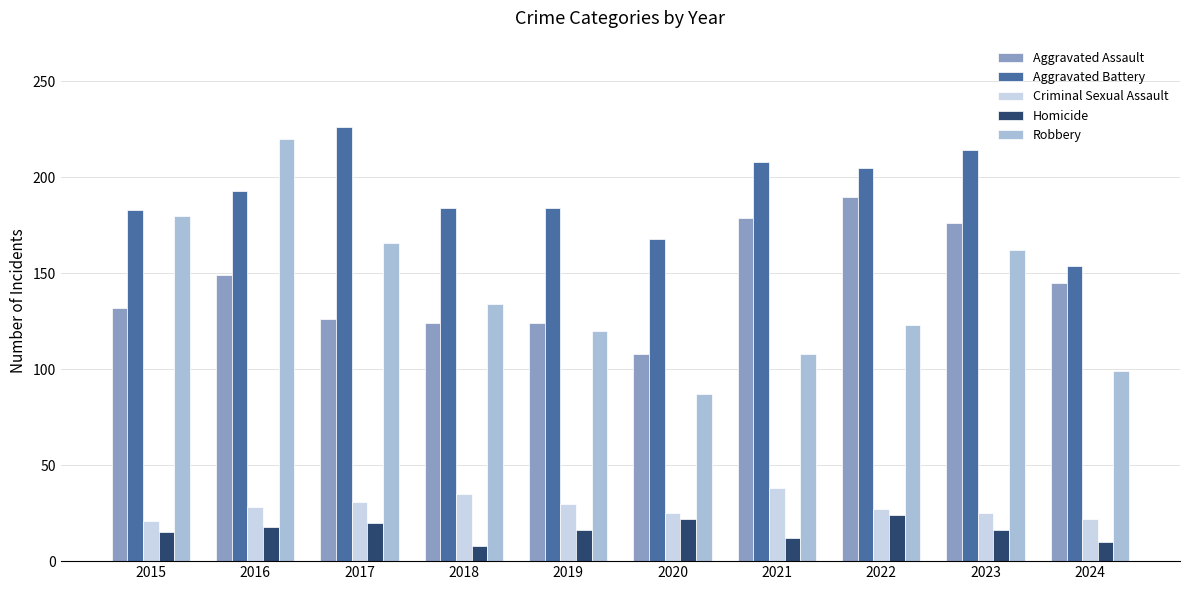

What is the minimum value for Aggravated Battery?

154